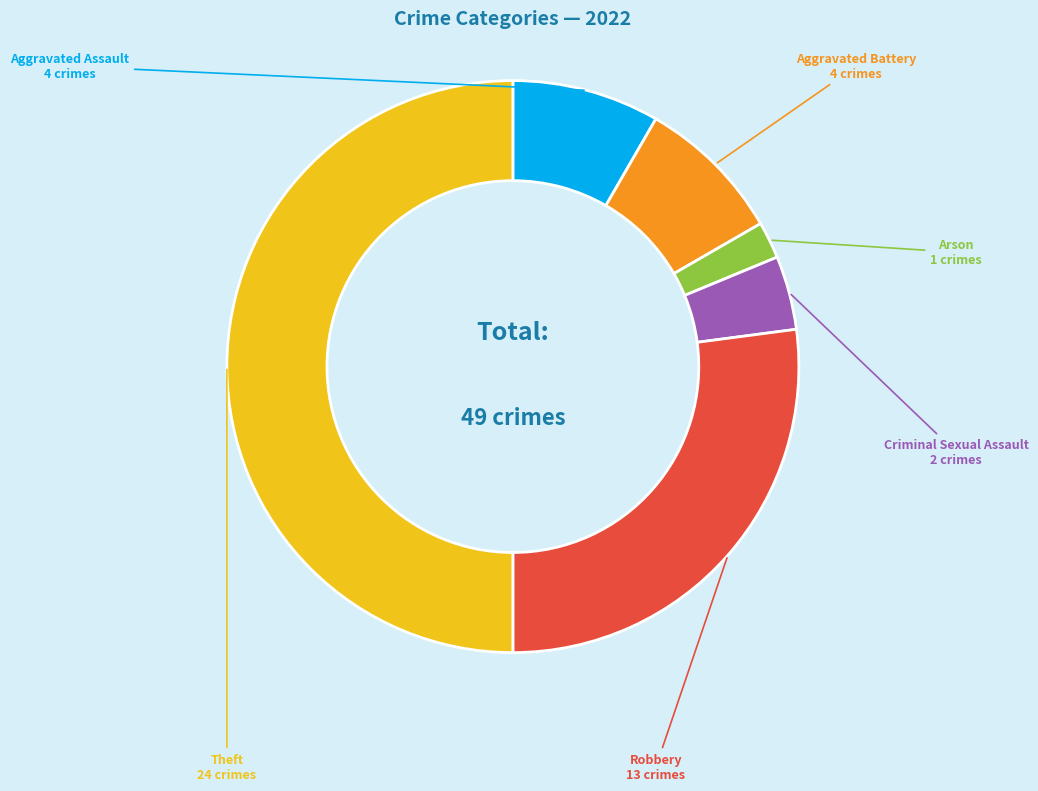

Is there any slice that represents more than half of the pie?

No